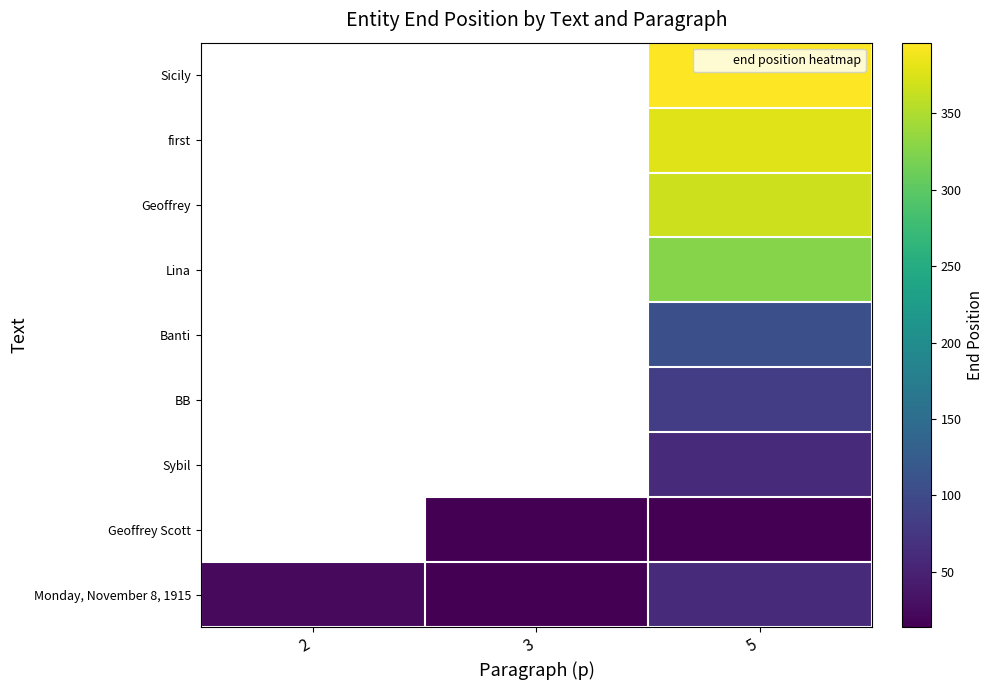

Between 2 and 3, which series saw the biggest shift?

Monday, November 8, 1915